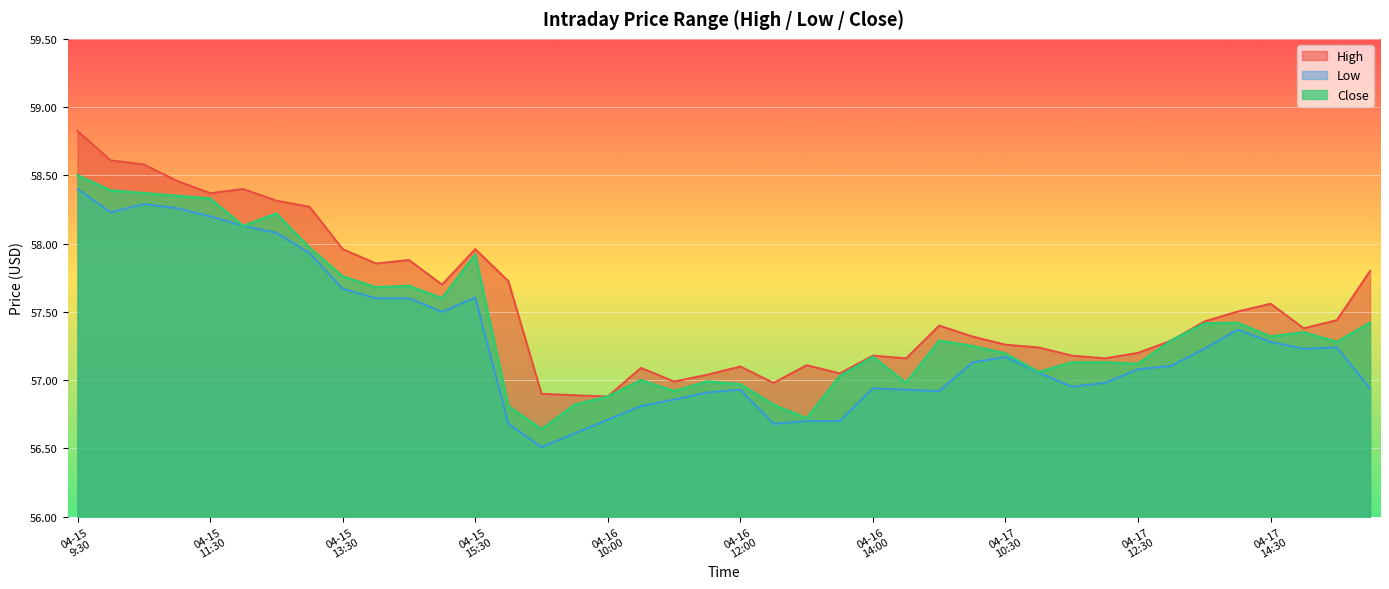

What is the difference between the Low values at 15:00 and 13:30?

0.8